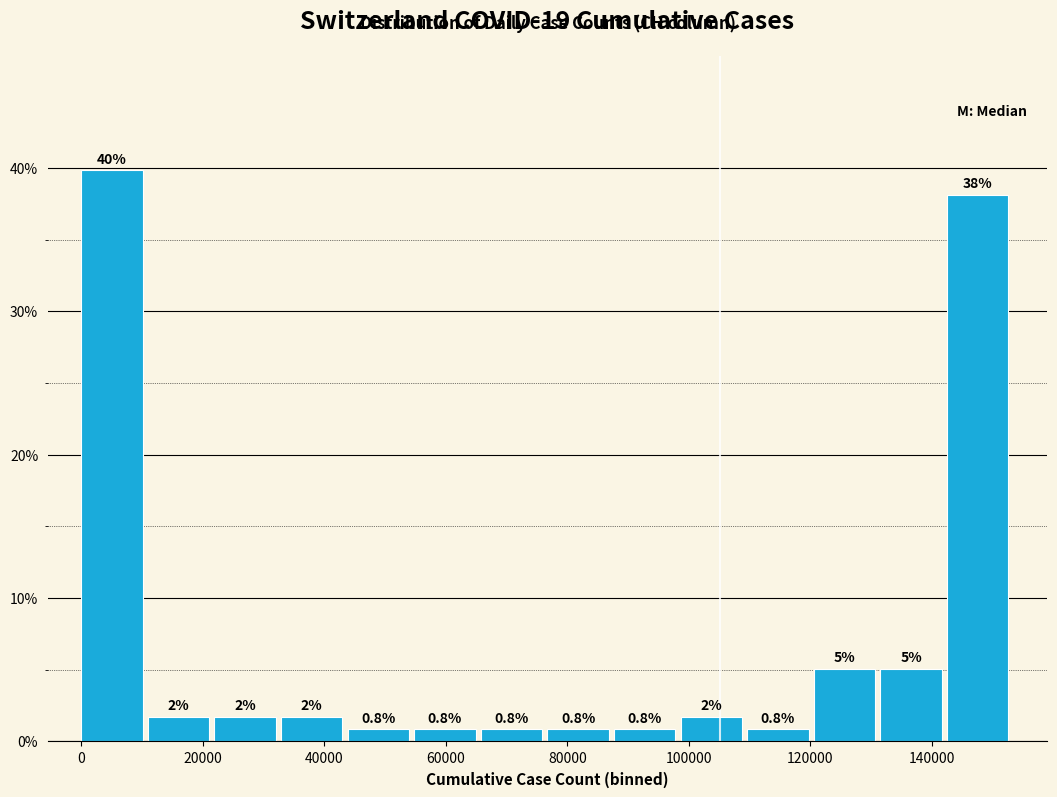

Over which range of the x-axis is the bar tallest?

0 to 10000